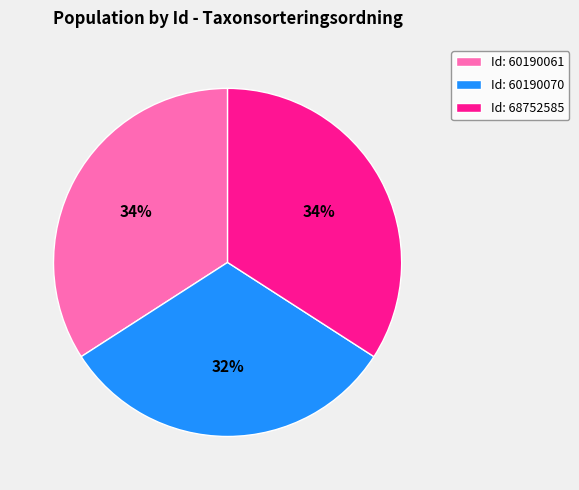

Is Id: 60190070 the majority of the pie?

No